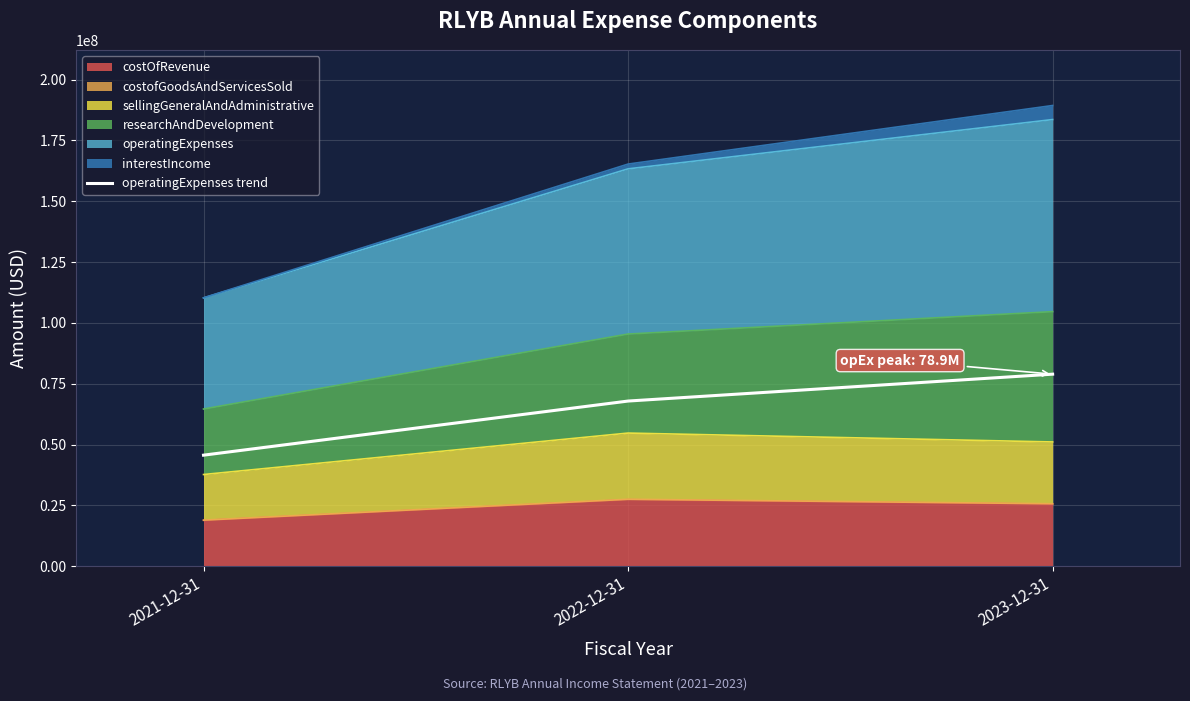

What is the greatest value displayed?

78932000